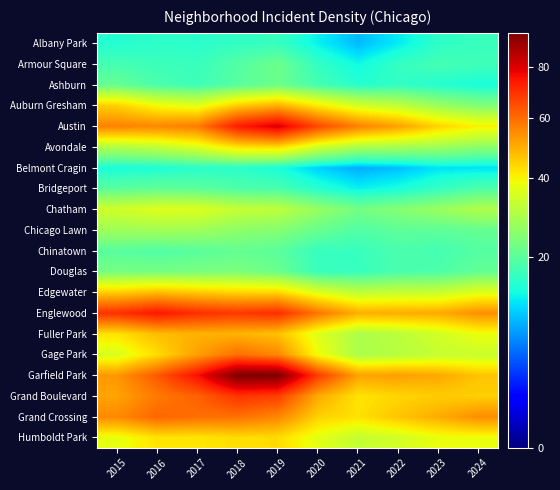

At how many categories does at least one series exceed 67?

6